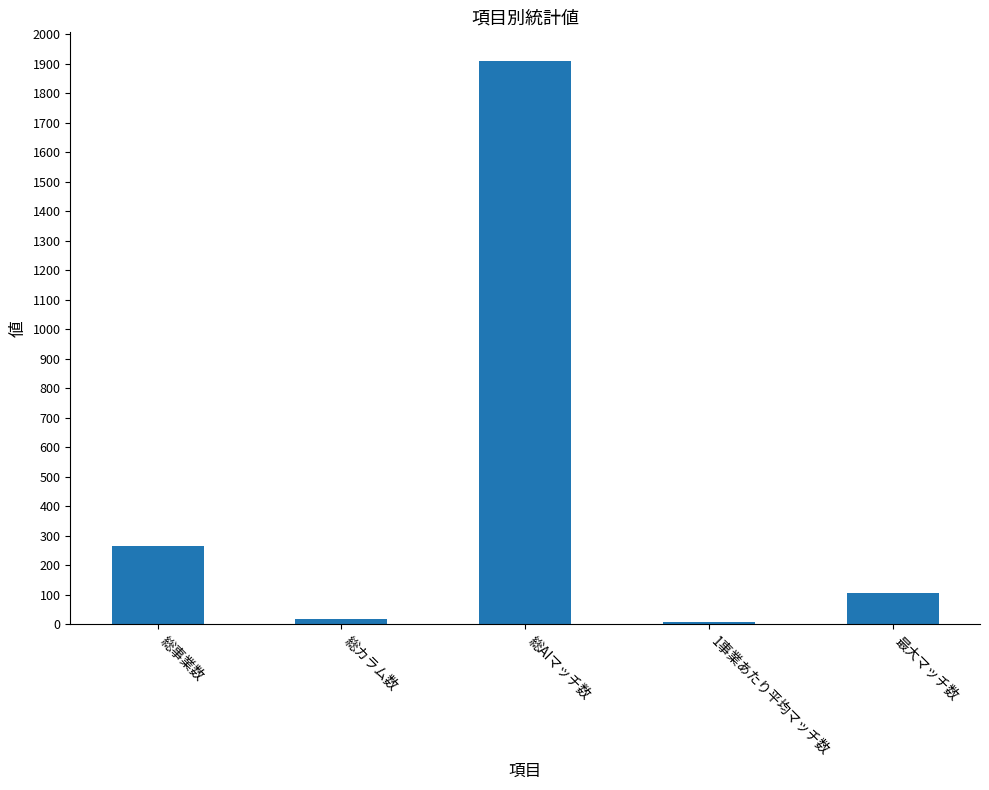

What is the difference between the second highest and minimum values?

259.8